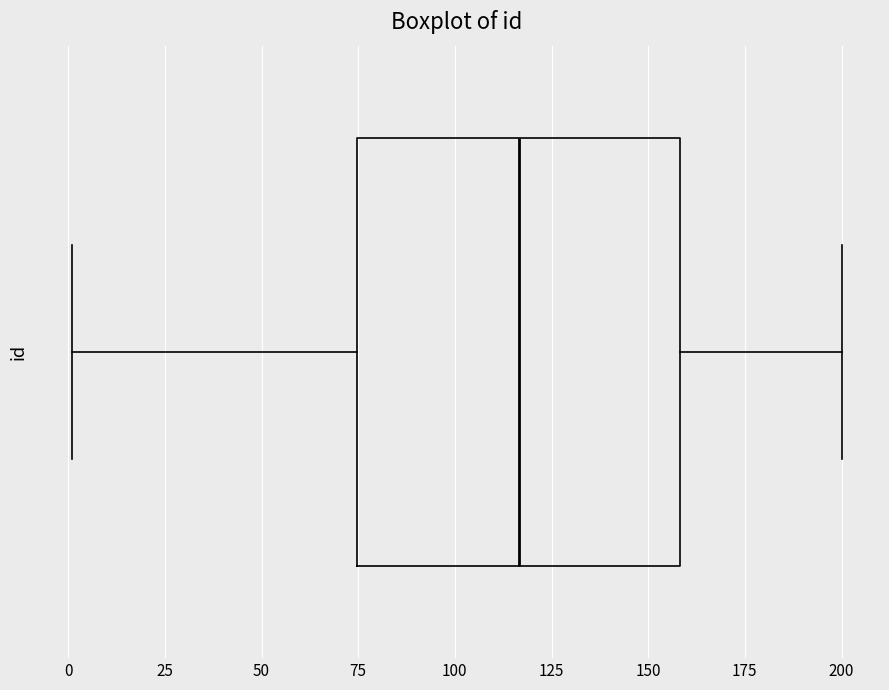

Read this box plot against the x-axis: the position of the median line, the range covered by the box, and the ends of both whiskers. The values are not printed on the chart, so give them approximately, as read against the axis.

median 115, box 75 to 160, whiskers 0 to 200